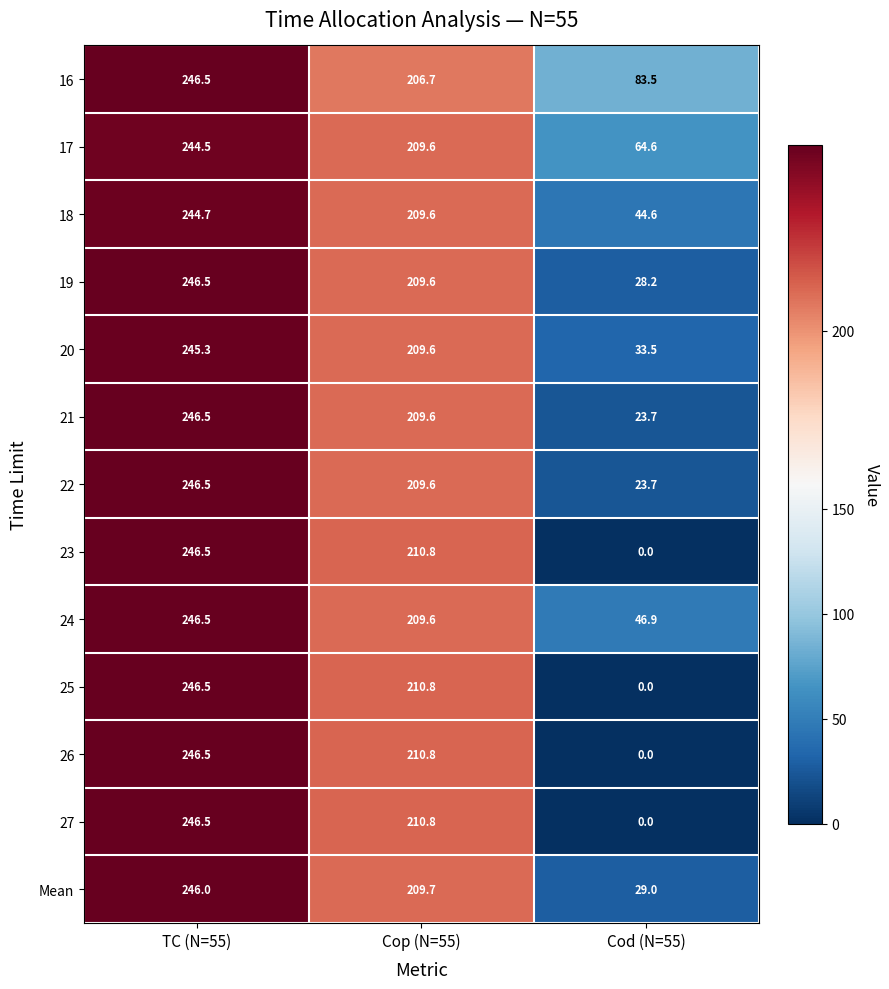

What is the difference between the maximum and second lowest values in the 22 series?

36.9